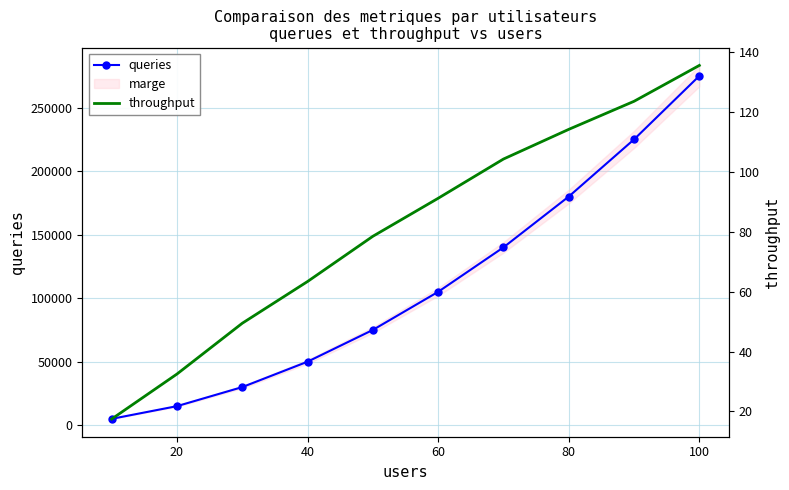

Is this an area chart (filled region under the line)?

No